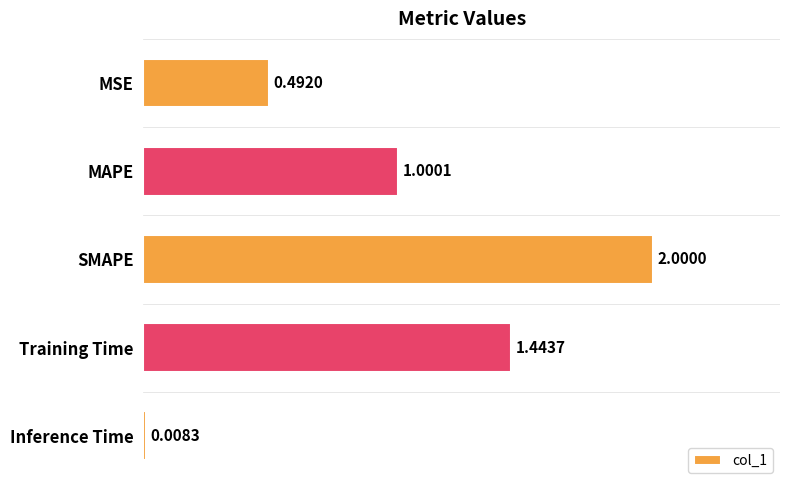

What is the change in value from SMAPE to Inference Time?

-2.0